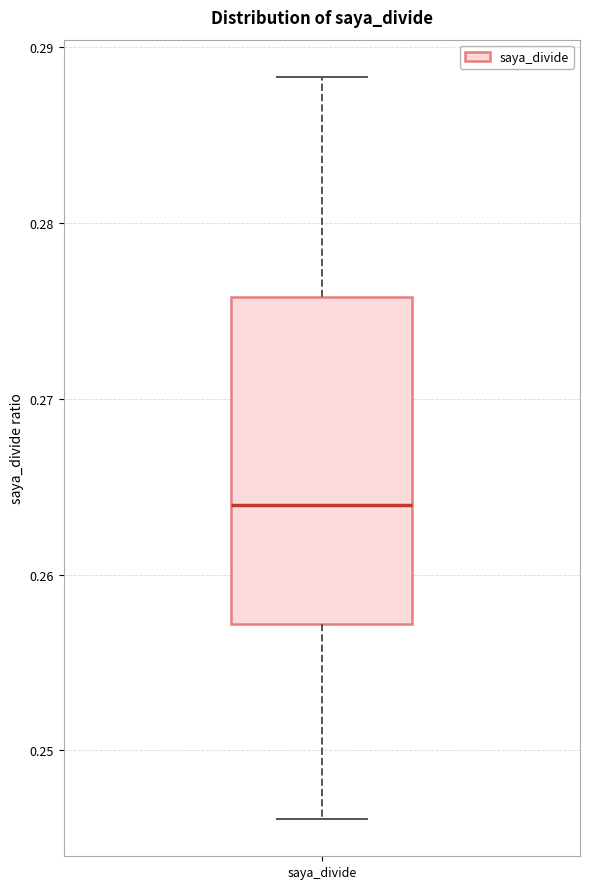

Transcribe this box plot: give where the median line is, the range the box spans, and where the two whiskers end, as read against the y-axis. The values are not printed on the chart, so give them approximately, as read against the axis.

median 0.264, box 0.257 to 0.276, whiskers 0.246 to 0.288